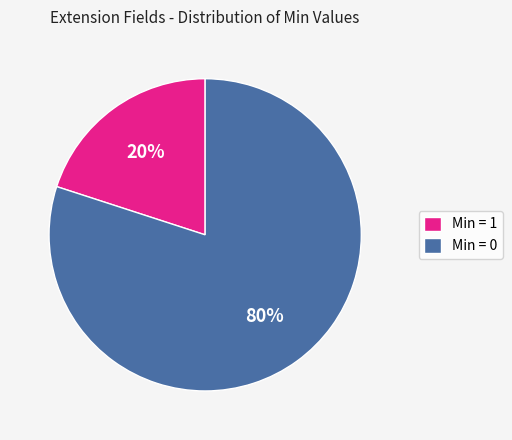

Rank the categories by value from lowest to highest.

Min = 1, Min = 0